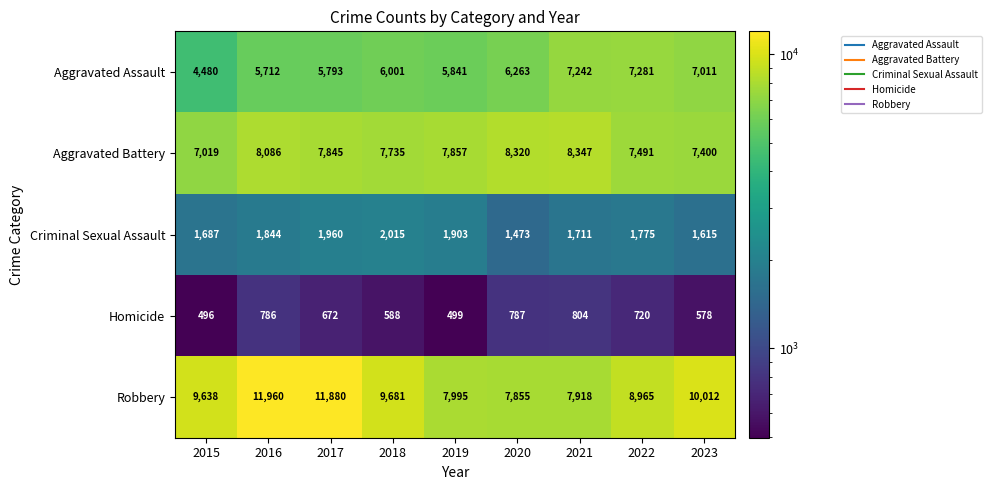

What is the difference between the highest and lowest values at 2017?

11208